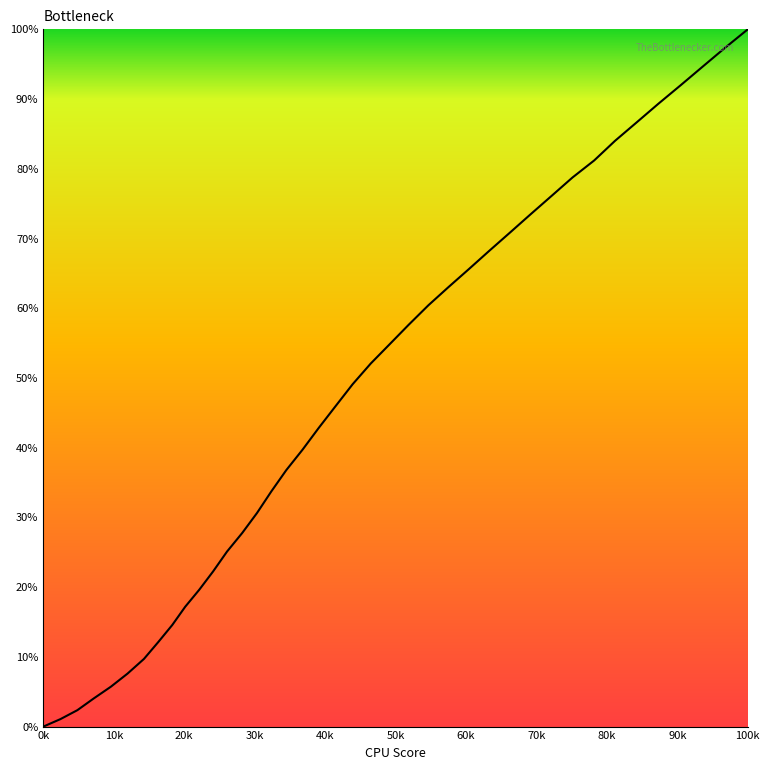

What is the difference between the second highest and second lowest values?

96.2